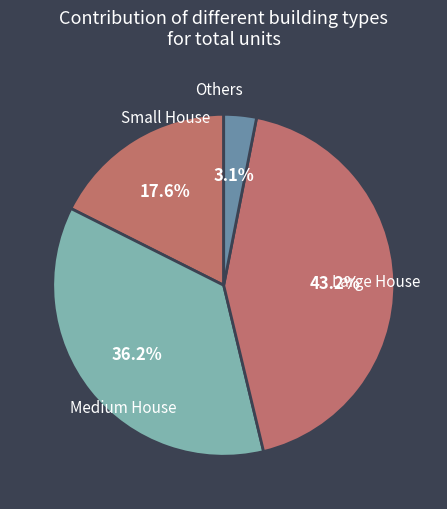

Count the number of slices in the pie.

4